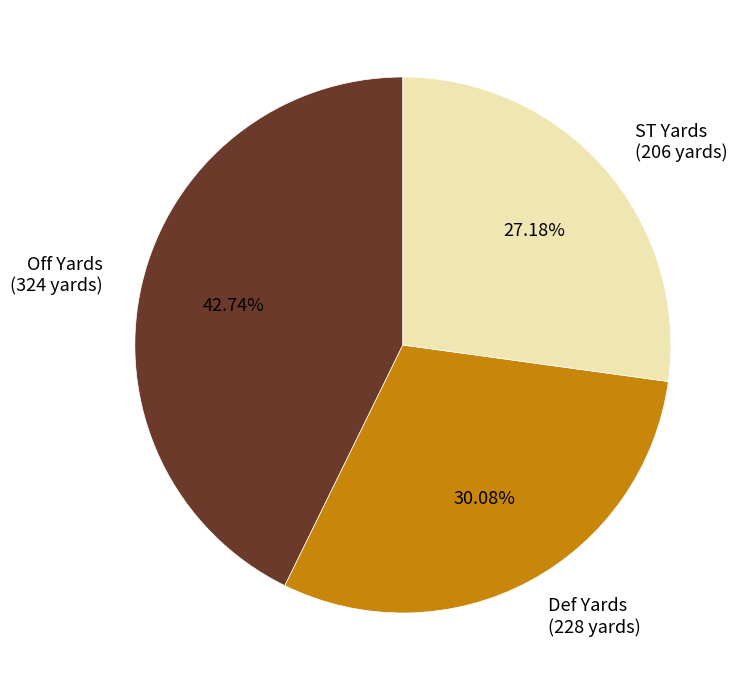

What is the largest slice in the pie chart?

Off Yards